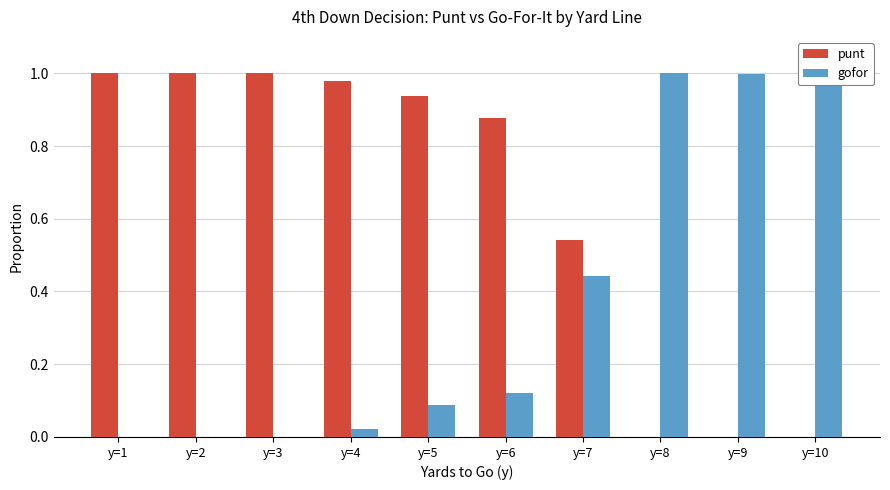

At which category is the sum across all series the highest?

y=5